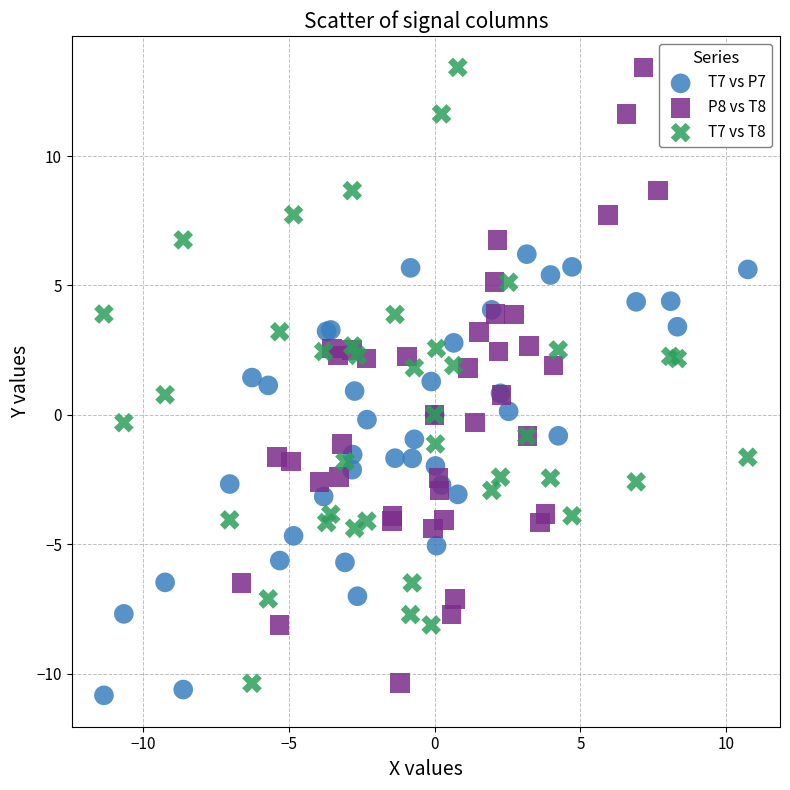

Which series reaches the minimum Y coordinate?

T7 vs P7